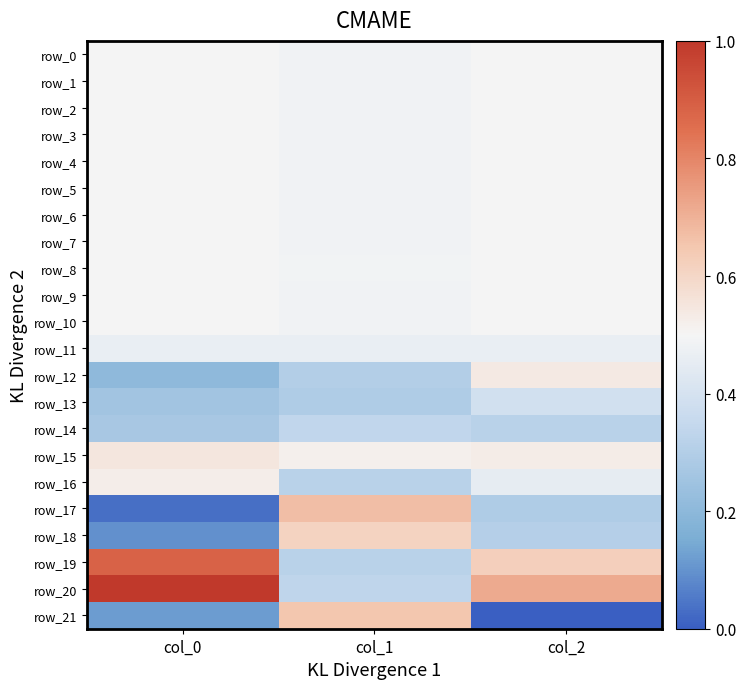

What is the average value of the row_3 series?

0.5